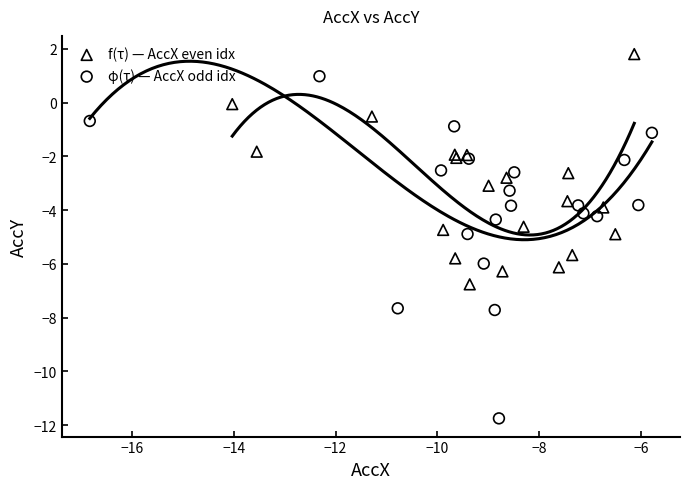

Which series reaches the minimum Y coordinate?

φ(τ) — AccX odd idx